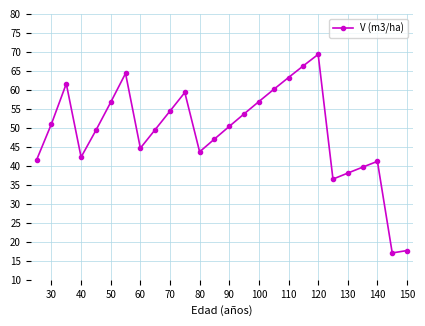

True or false: there are more than 2 points higher than both neighbors.

True